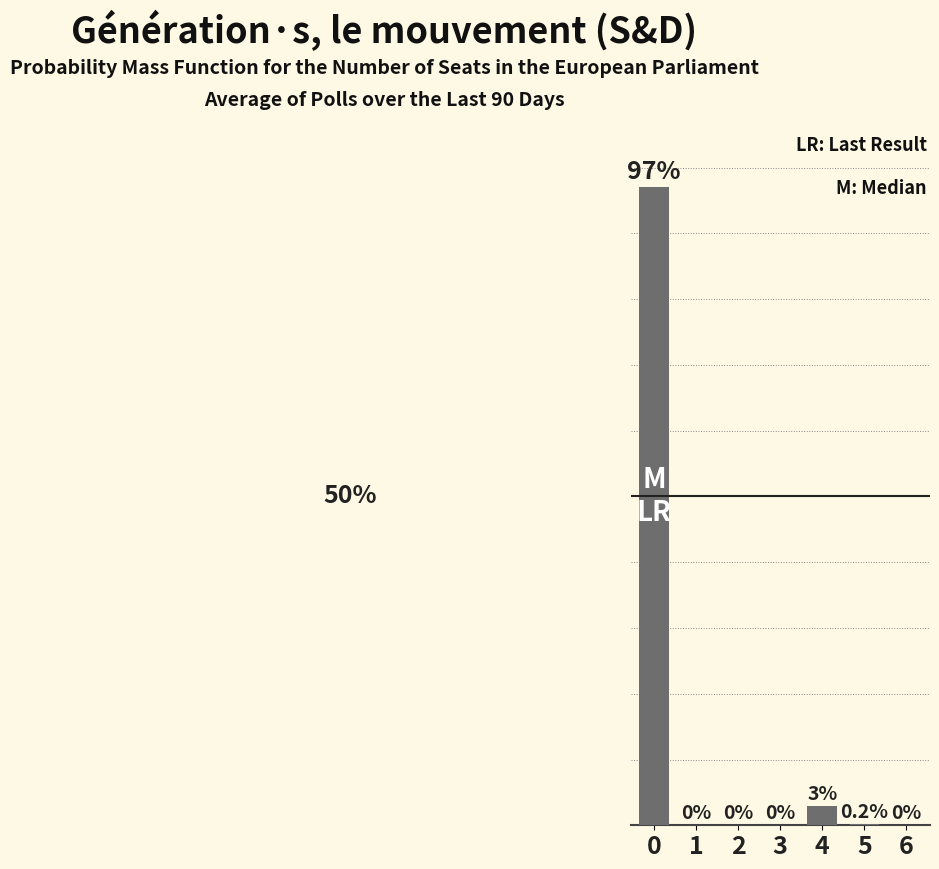

What is the maximum value shown in the chart?

1.0